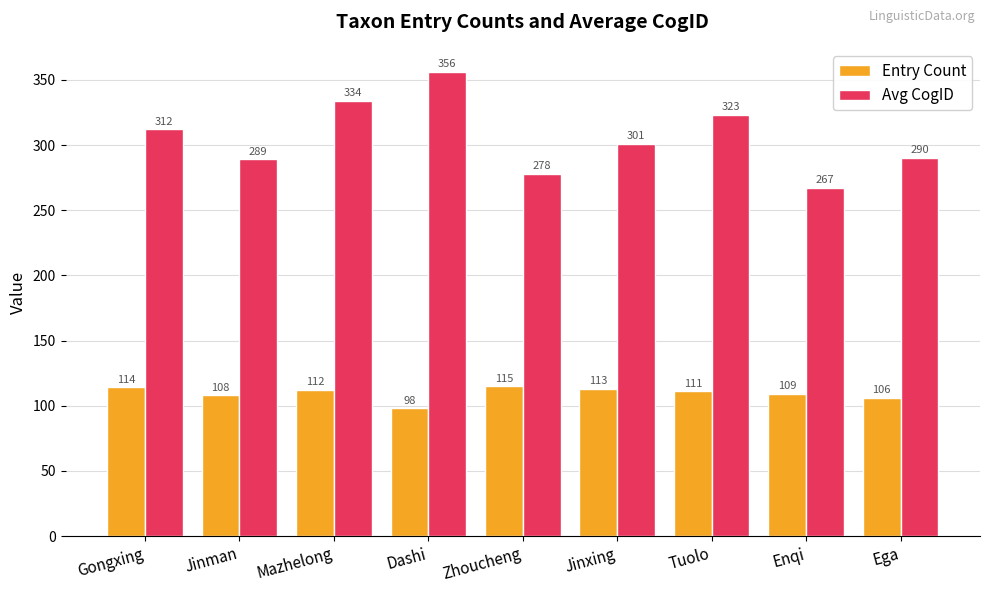

How many data points in Entry Count are less than 111?

4